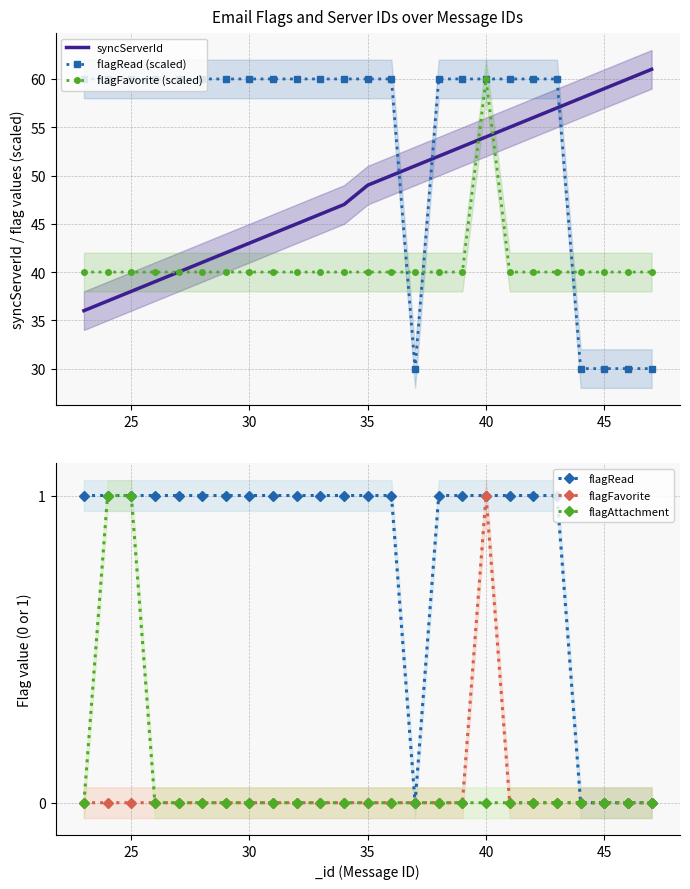

What is the highest value of the flagRead (scaled) series?

60